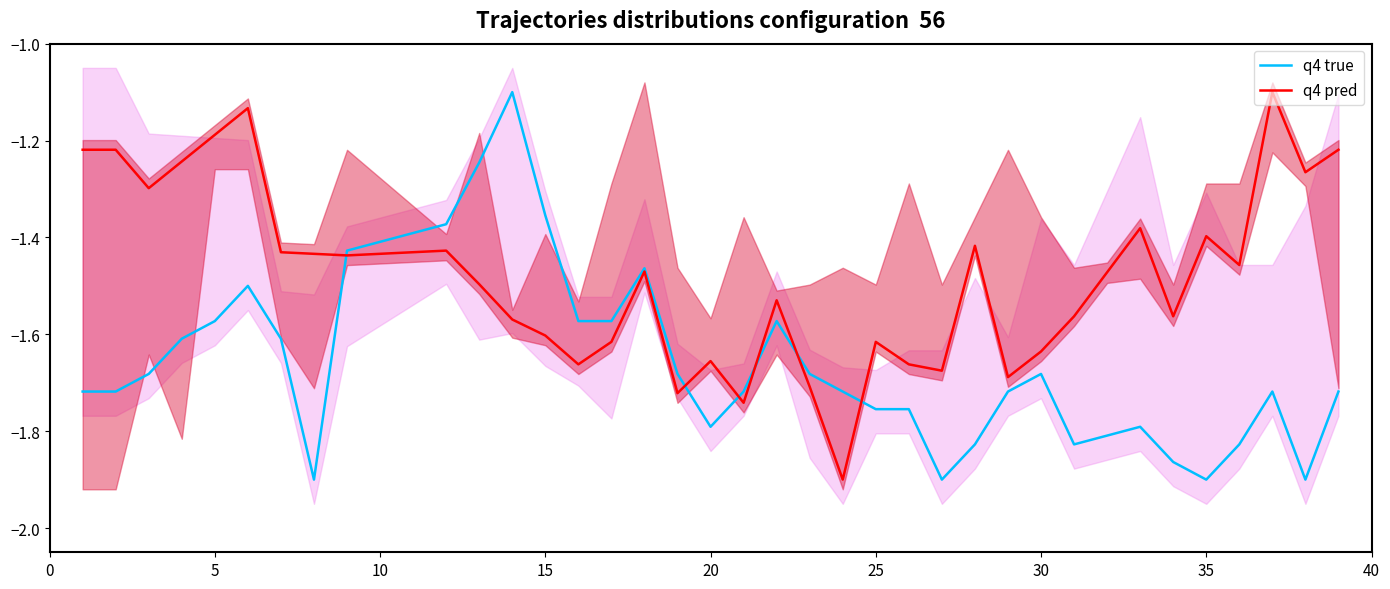

The value of q4 true at 30 is -1.7. True or false?

True